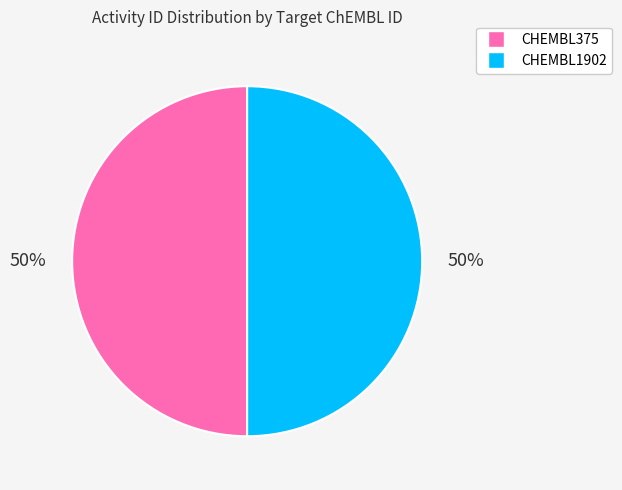

How many segments does this pie chart have?

2